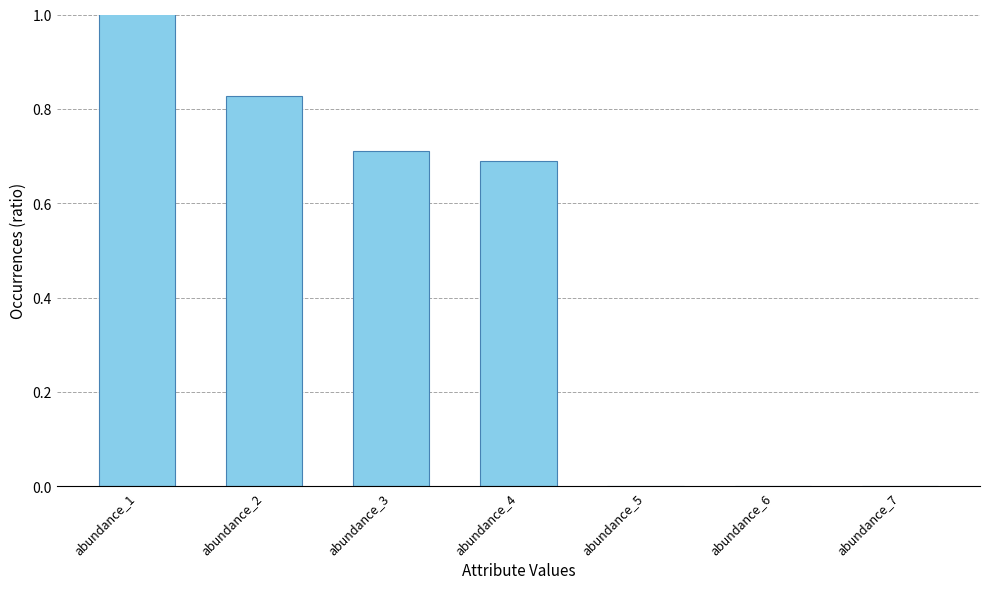

How many bars are there in total?

7